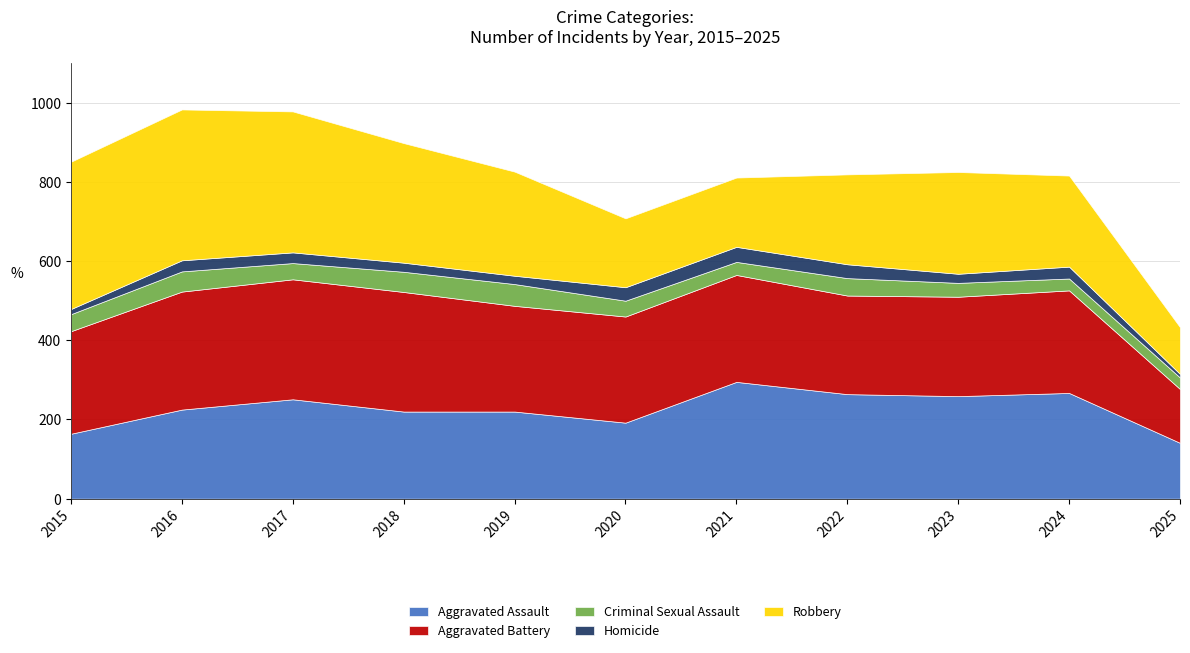

How many values in the Robbery series are below 257?

5